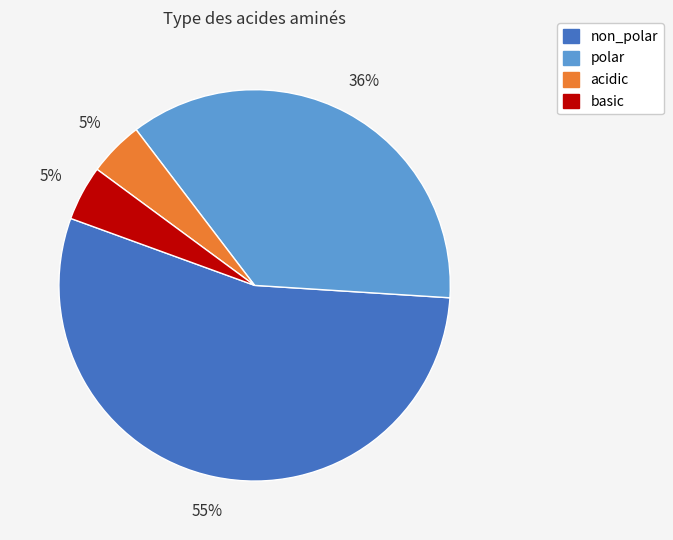

What is the largest slice in the pie chart?

non_polar